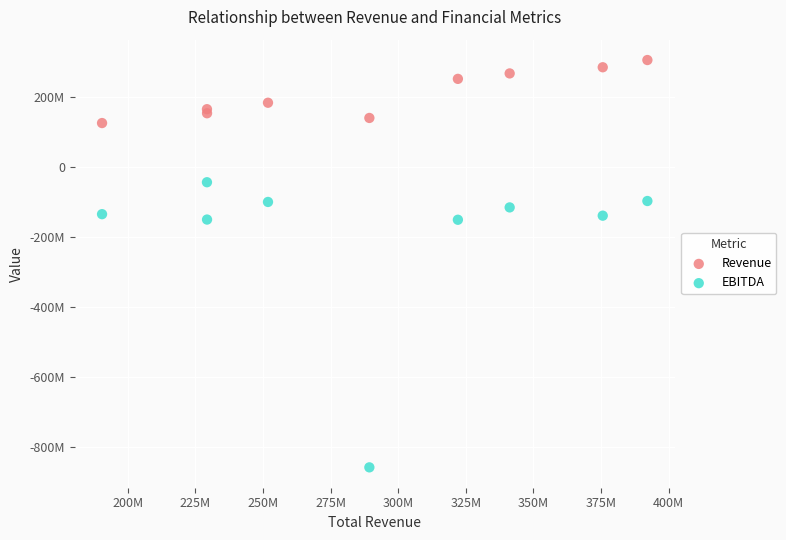

Which series contains the lowest Y value?

EBITDA